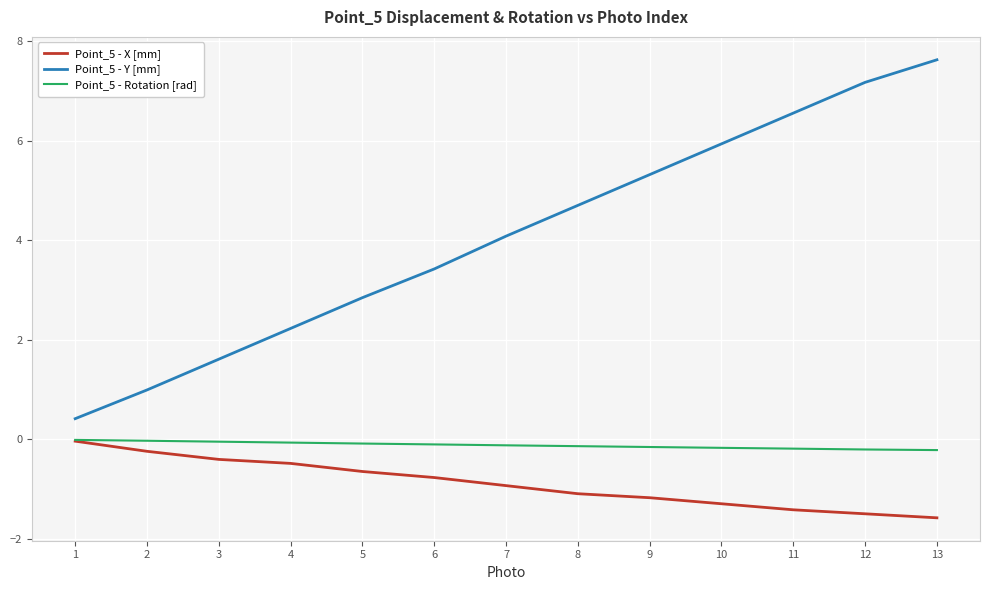

True or false: Point_5 - X [mm] has a value of -0.8 at 6.

True